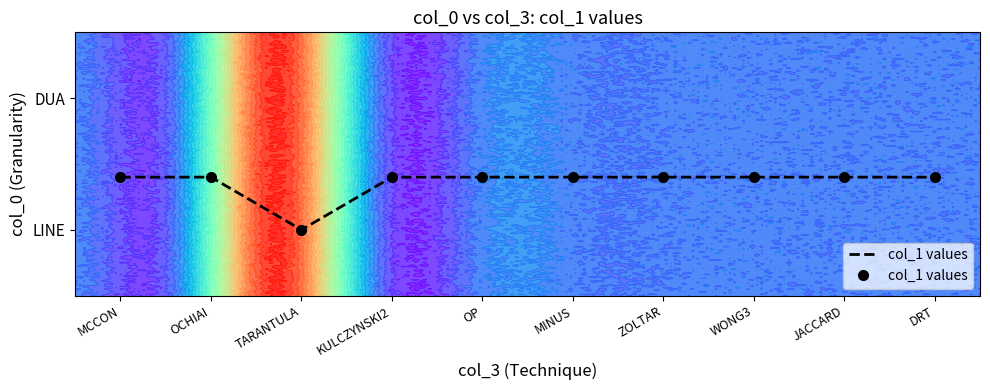

What is the smallest value displayed?

0.5